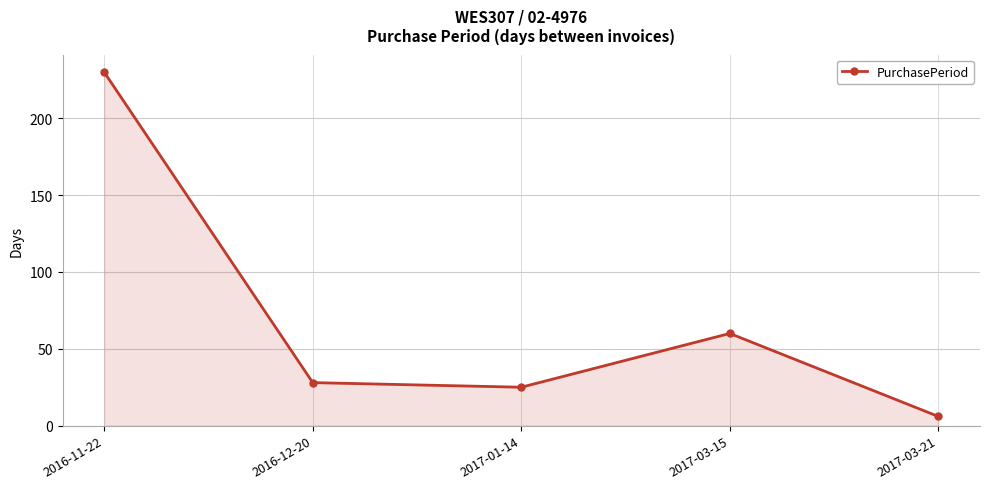

At which category does the chart reach its peak across all series?

2016-11-22